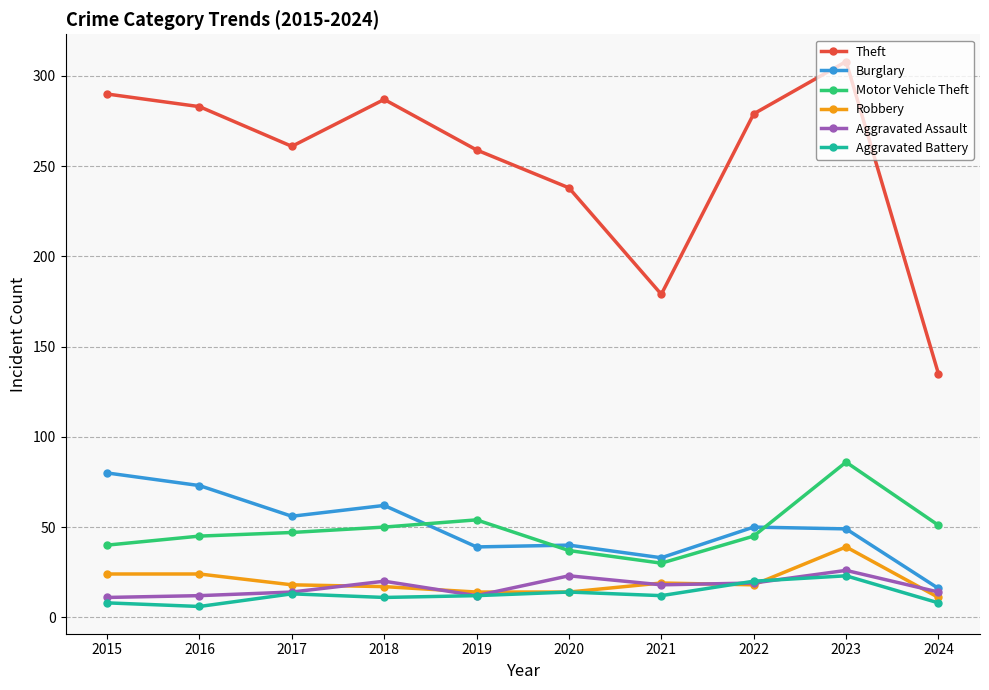

True or false: Theft and Burglary intersect in this chart.

False